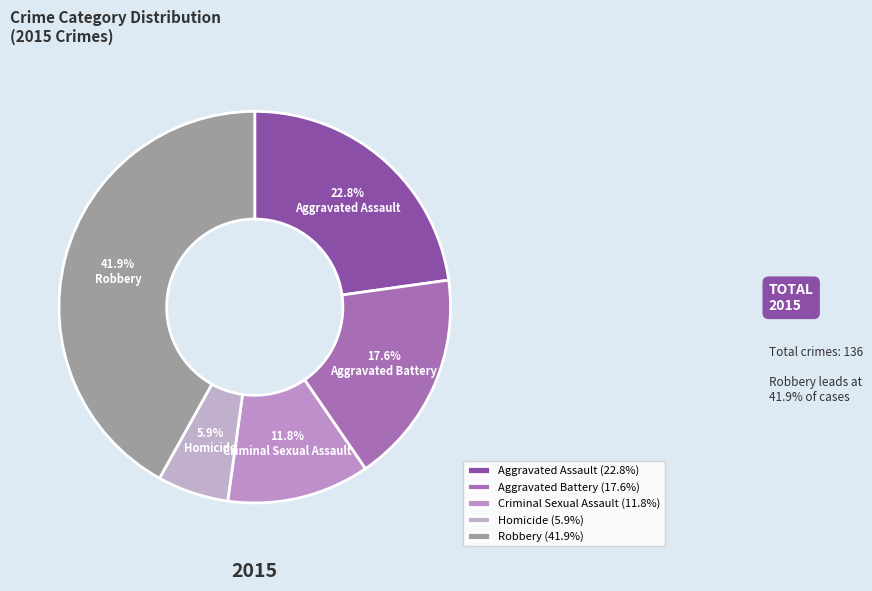

Rank the categories by value from lowest to highest.

Homicide, Criminal Sexual Assault, Aggravated Battery, Aggravated Assault, Robbery